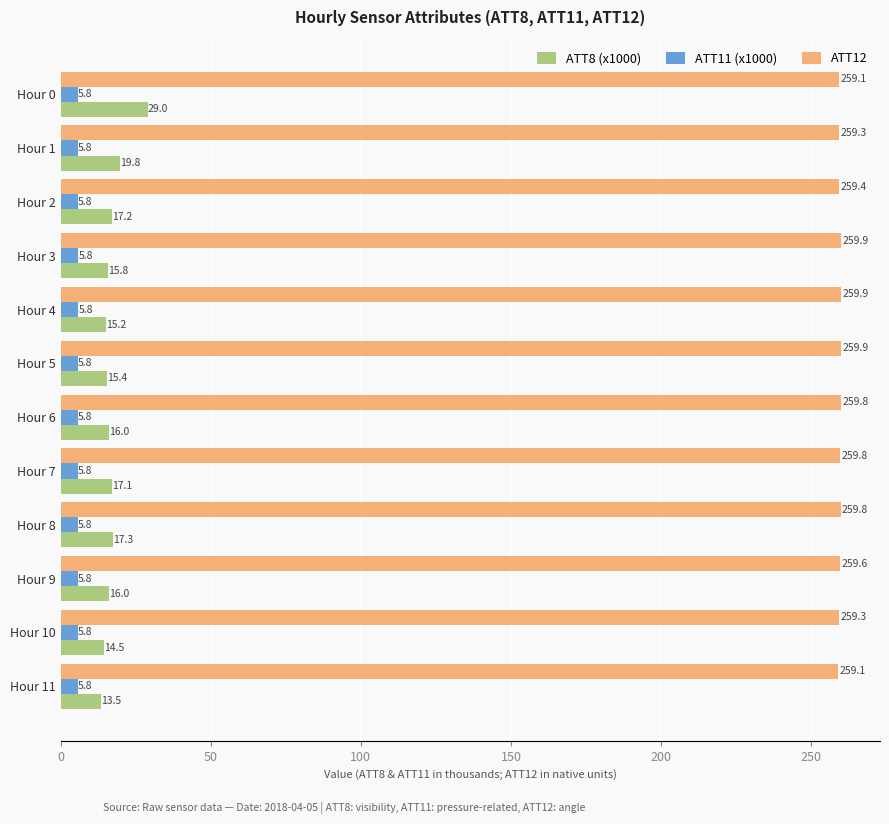

Is it true that ATT11 (x1000) equals 5.8 at Hour 5?

True